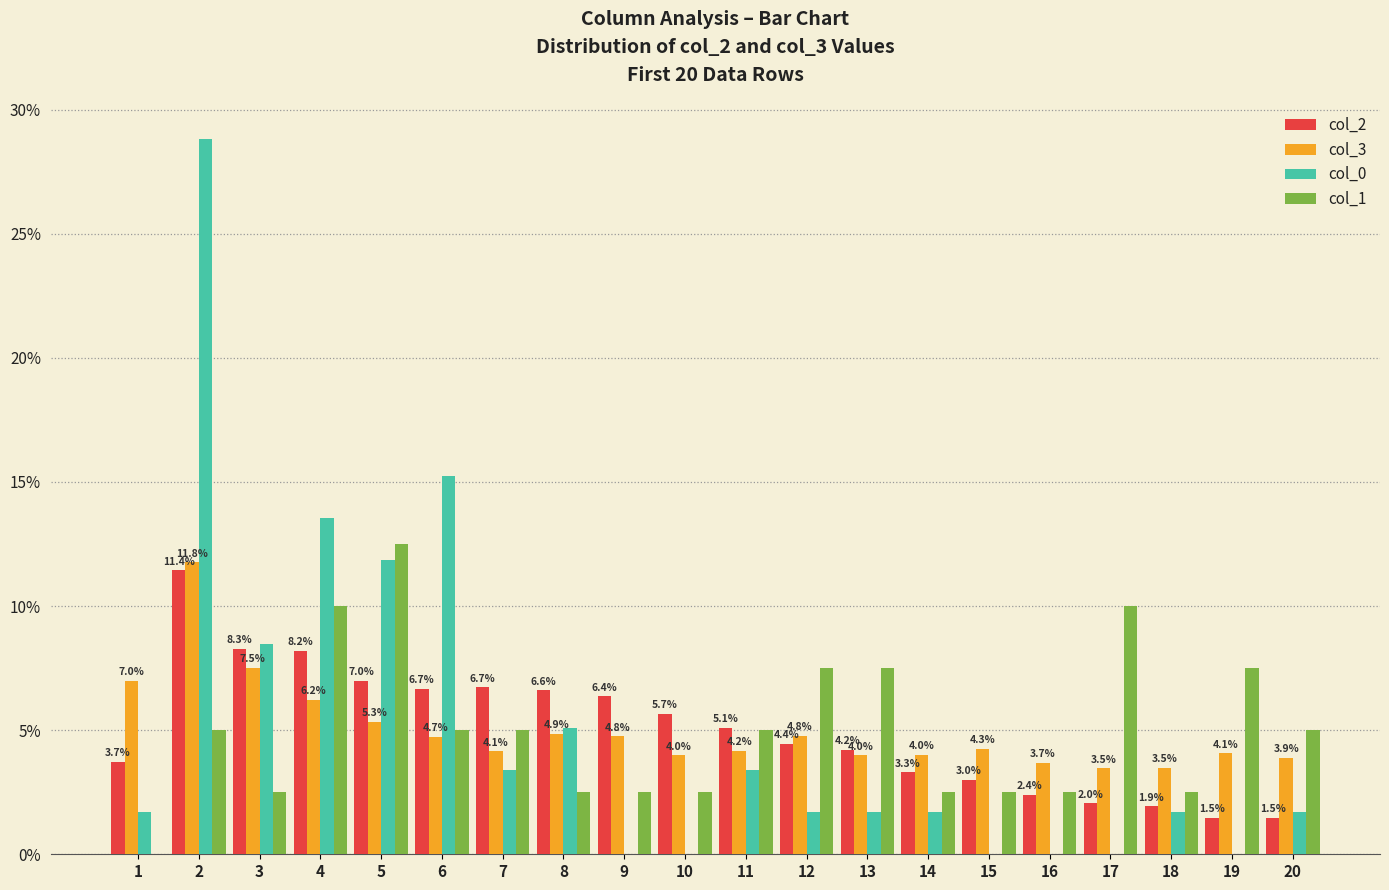

Is it true that col_0 equals 28.8 at 2?

True